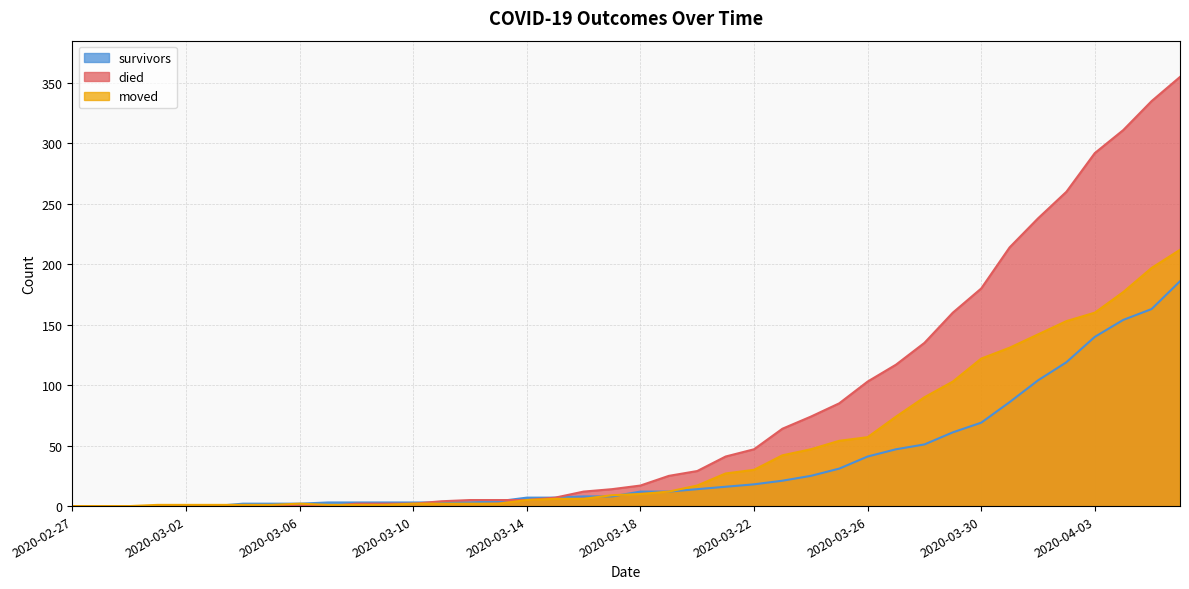

What is the label of the 35th point from the left?

2020-04-01